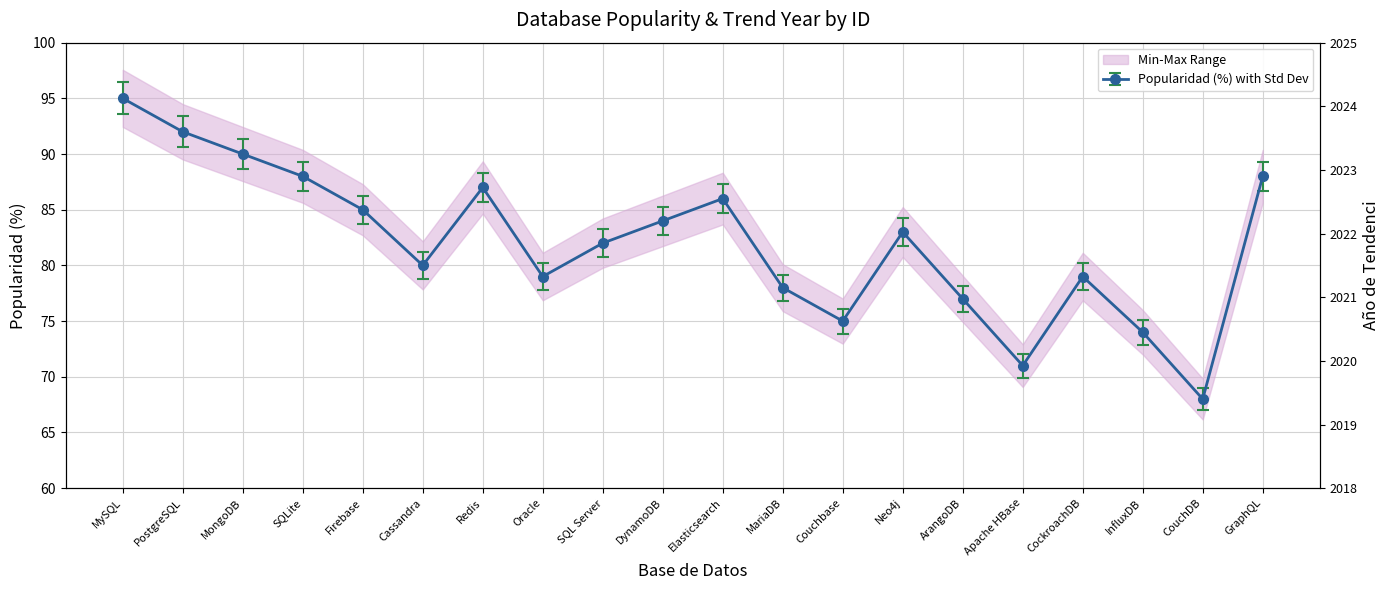

How many interior local valleys does the Popularidad (%) series have?

5